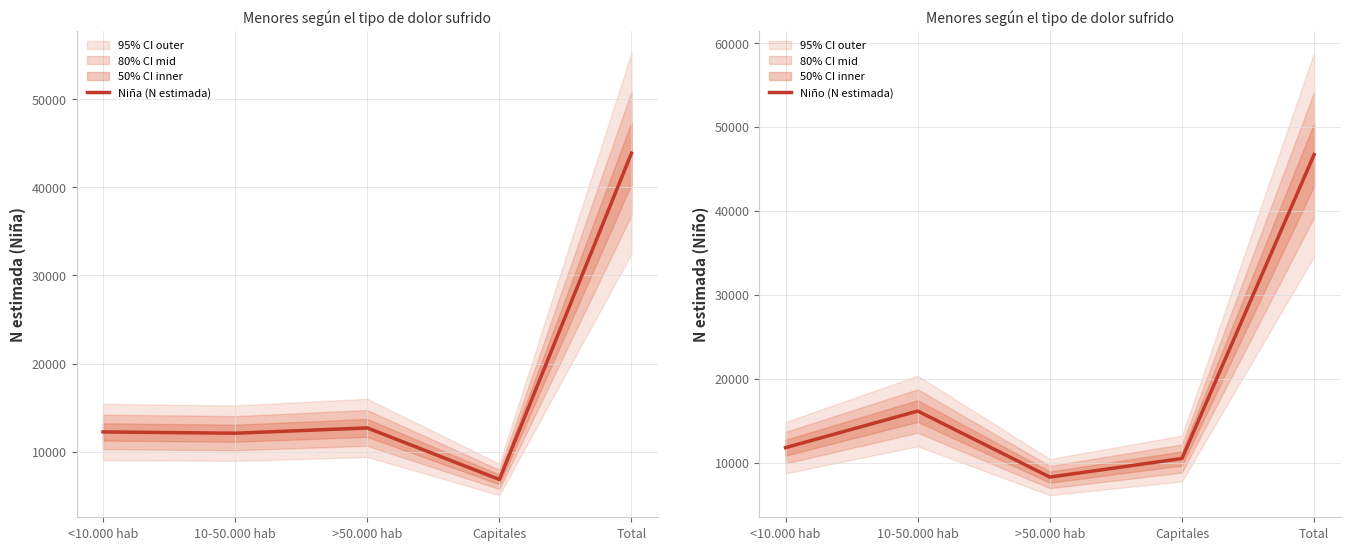

What is the label of the 4th point from the left?

Capitales